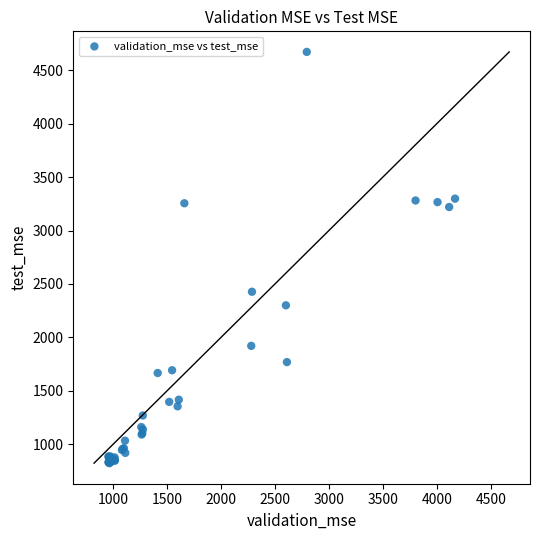

What Y value in the scatter plot is closest to 2747?

2427.4